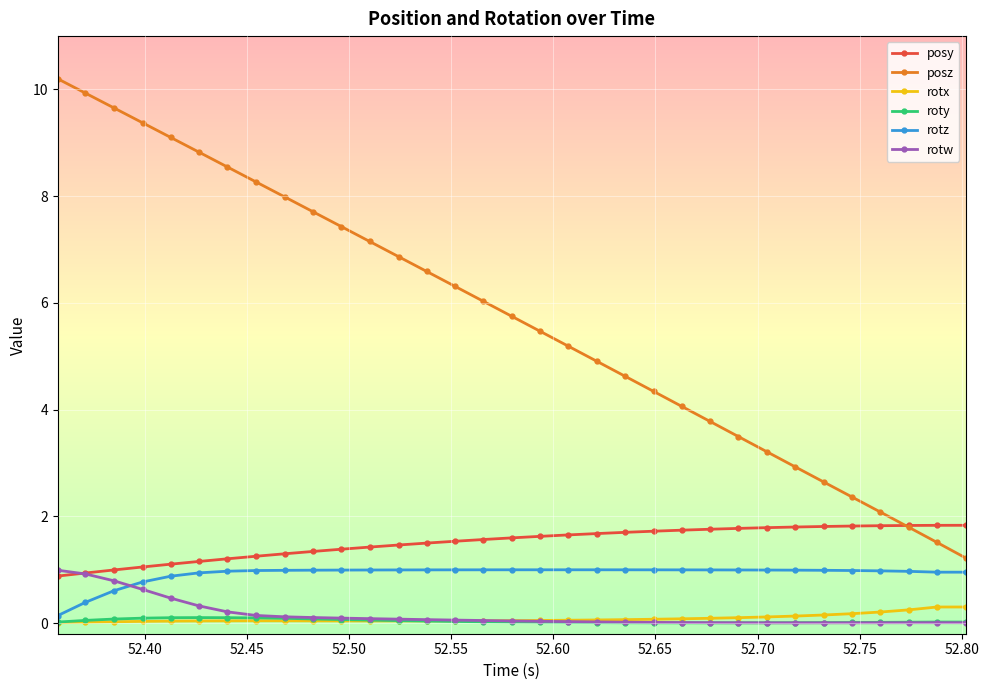

Which series has the largest range (max minus min)?

posz